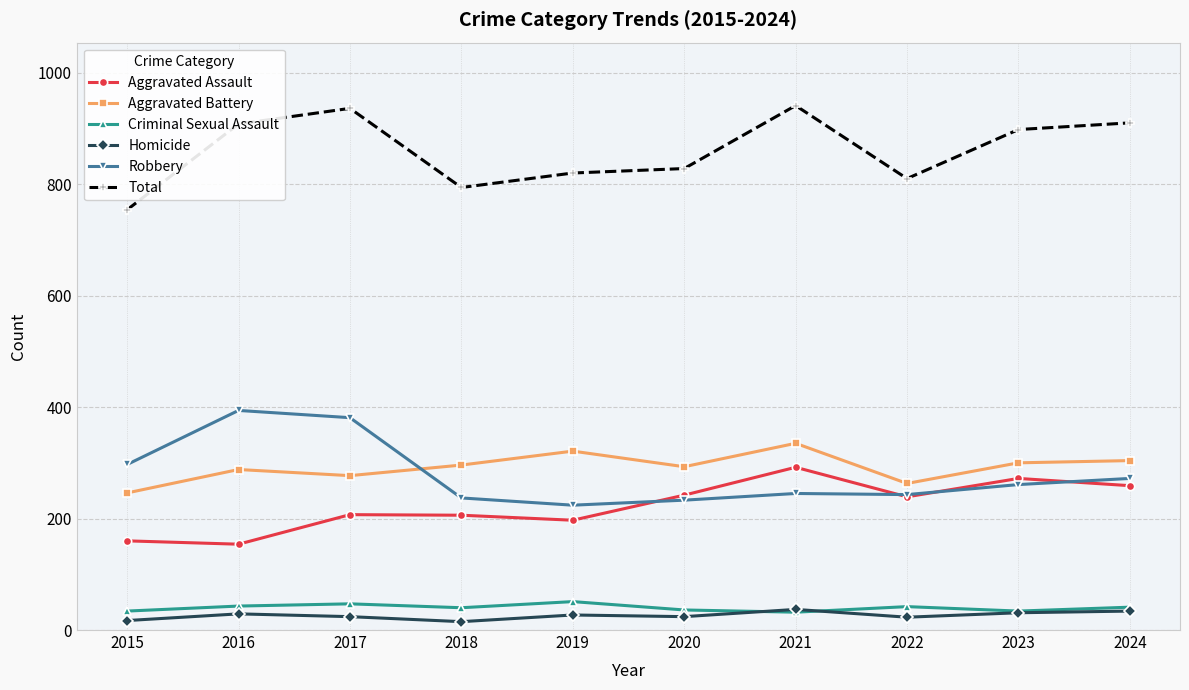

Rank the series at 2016 from lowest to highest value.

Homicide, Criminal Sexual Assault, Aggravated Assault, Aggravated Battery, Robbery, Total